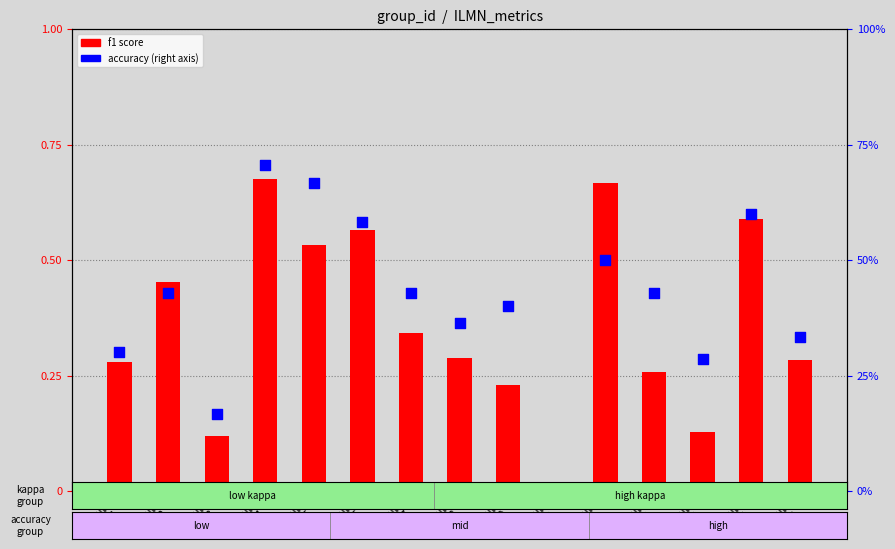

Which series has the largest Y range (max minus min)?

accuracy